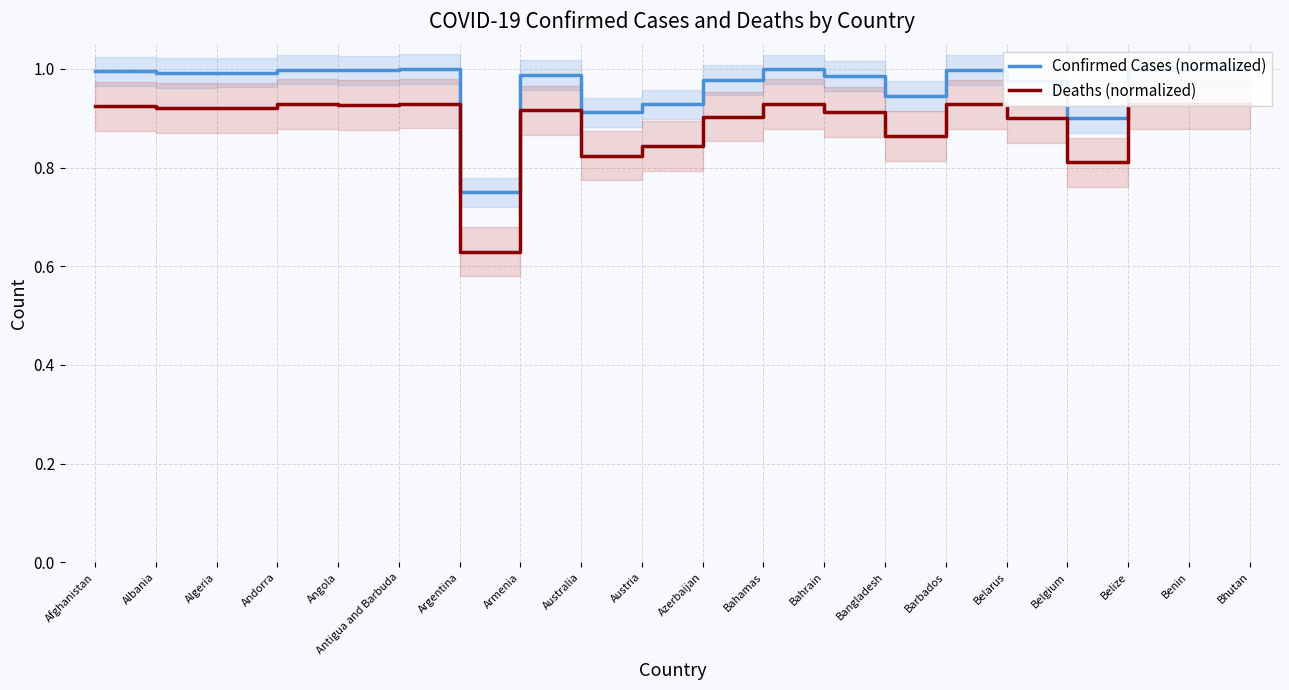

Rank the categories by Confirmed Cases (normalized) value from lowest to highest.

Argentina, Belgium, Australia, Austria, Bangladesh, Belarus, Azerbaijan, Bahrain, Armenia, Albania, Algeria, Afghanistan, Angola, Belize, Barbados, Andorra, Bahamas, Benin, Bhutan, Antigua and Barbuda